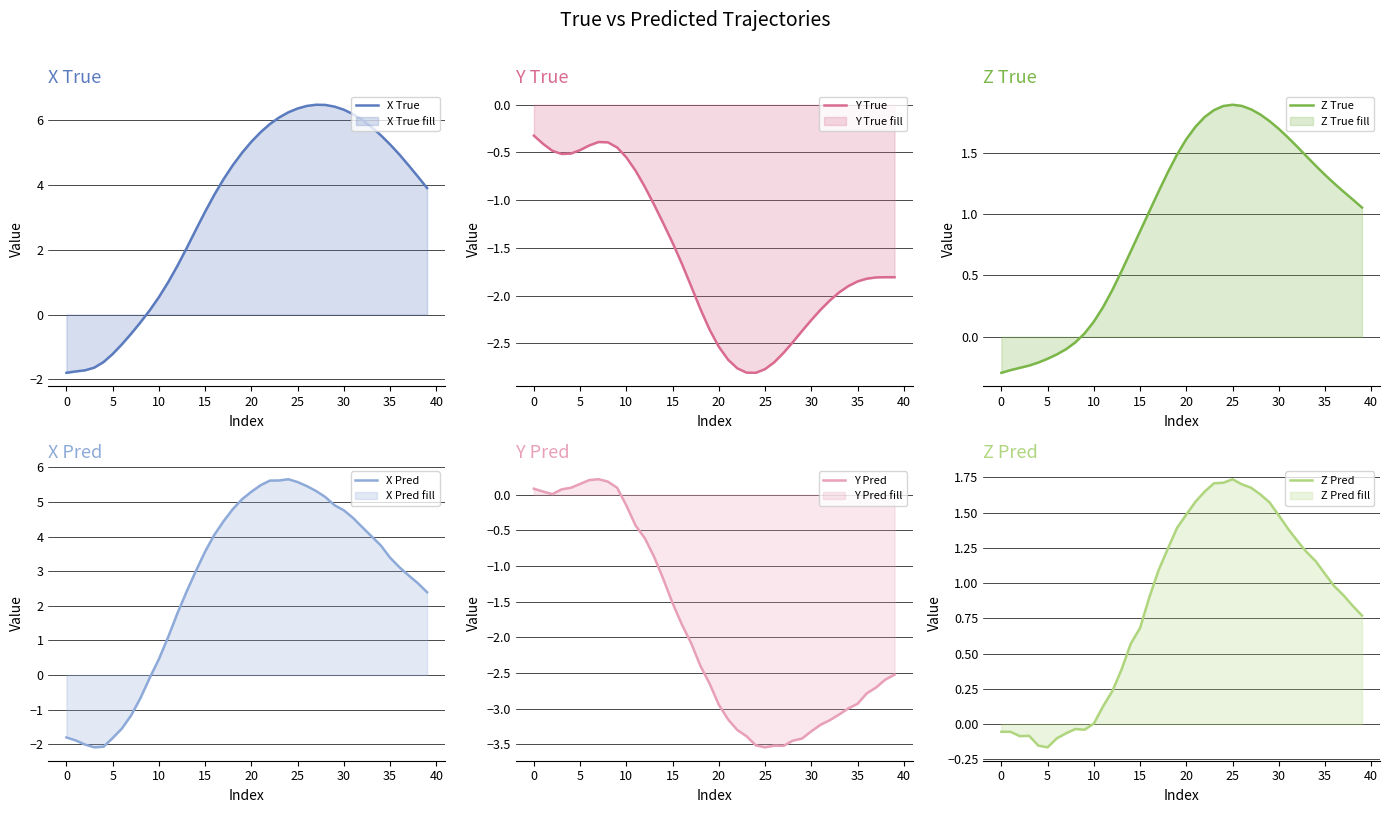

Where does the X True series first go above 4?

17